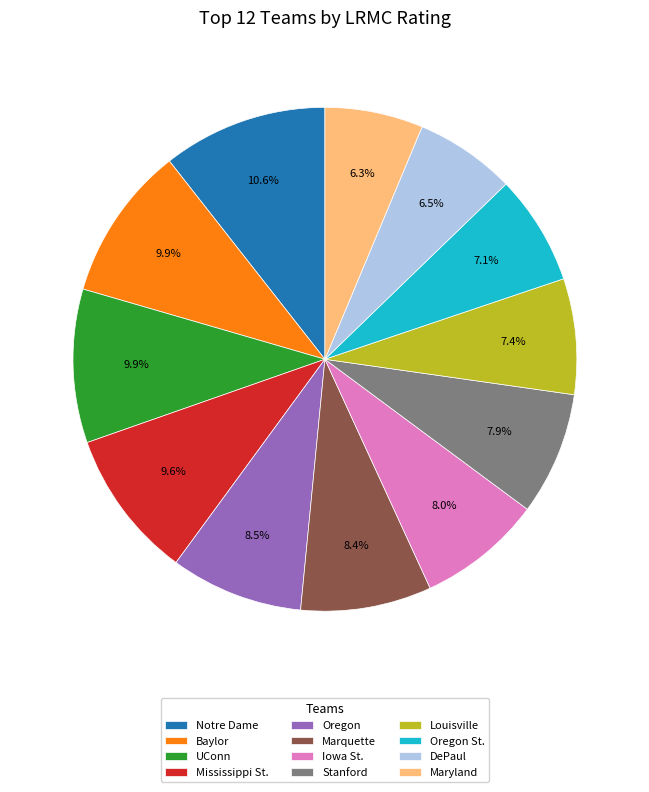

Does Maryland account for over 50% of the chart?

No